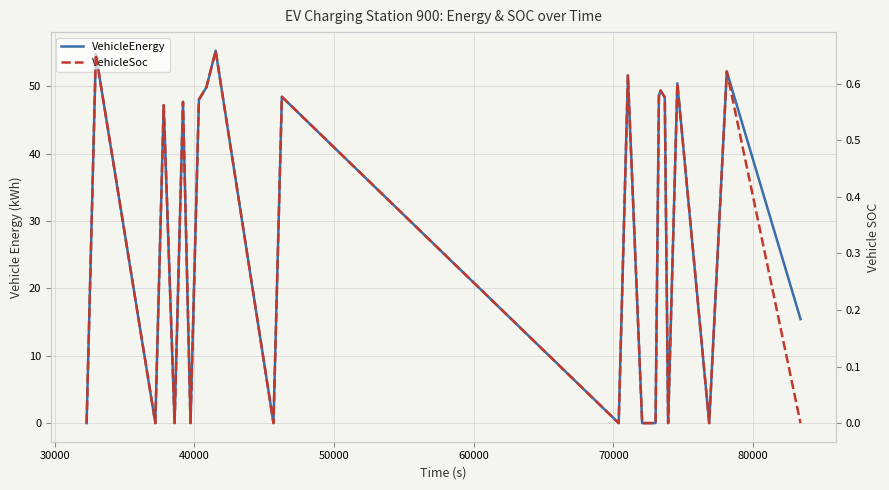

Does the chart have visible grid lines?

Yes